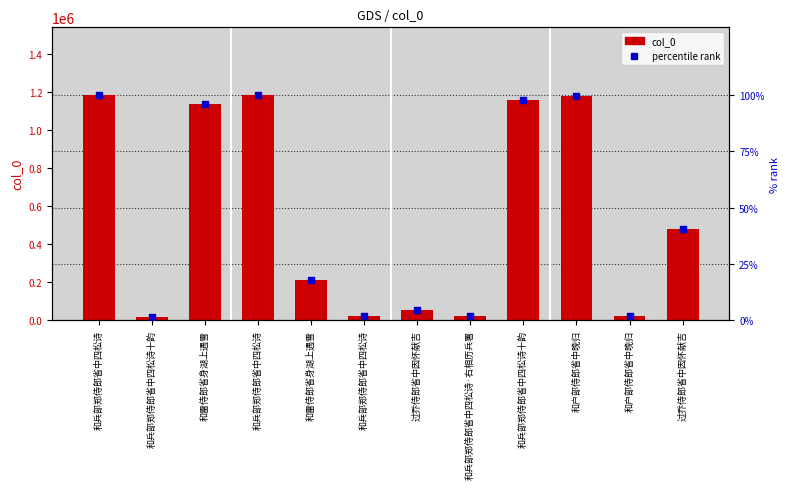

Which series reaches the minimum Y coordinate?

percentile rank